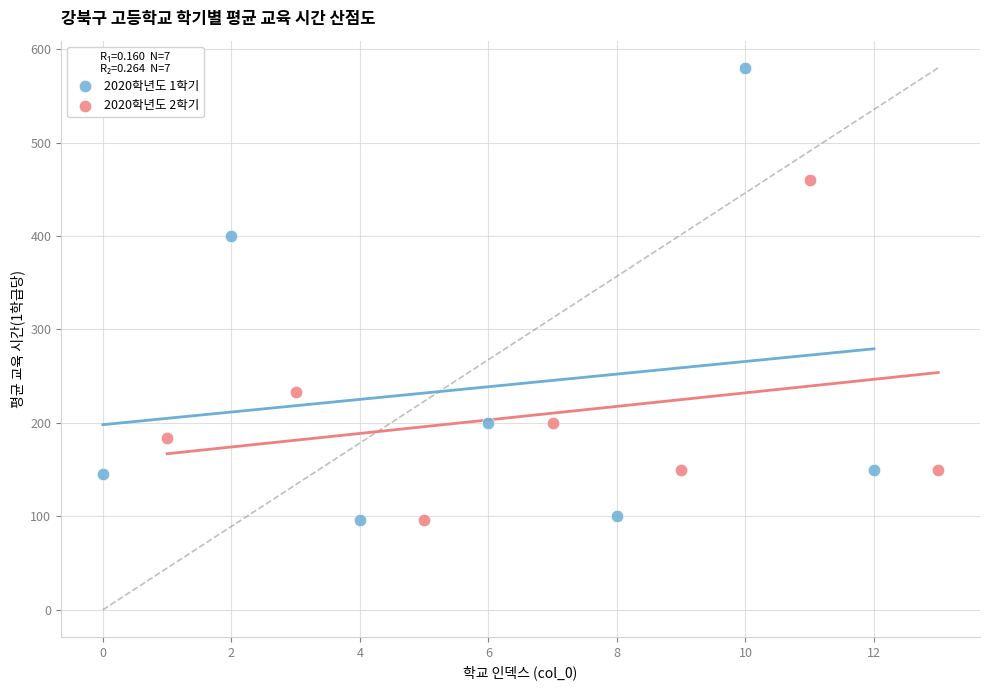

What are all the series names shown in the legend?

2020학년도 1학기, 2020학년도 2학기